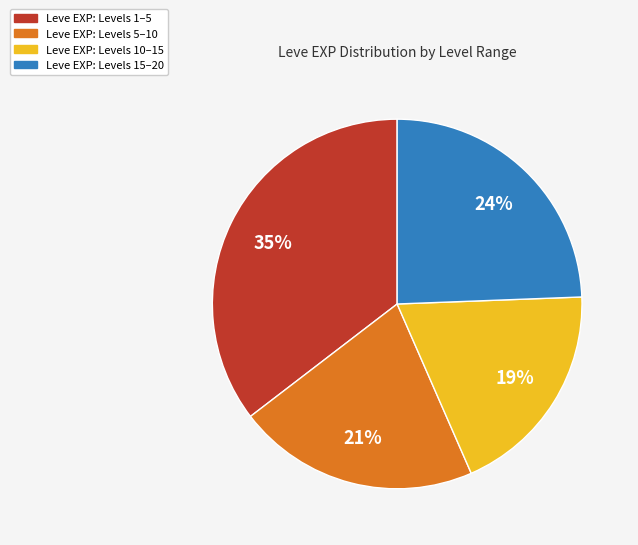

Rank the categories by value from highest to lowest.

Leve EXP: Levels 1–5, Leve EXP: Levels 15–20, Leve EXP: Levels 5–10, Leve EXP: Levels 10–15